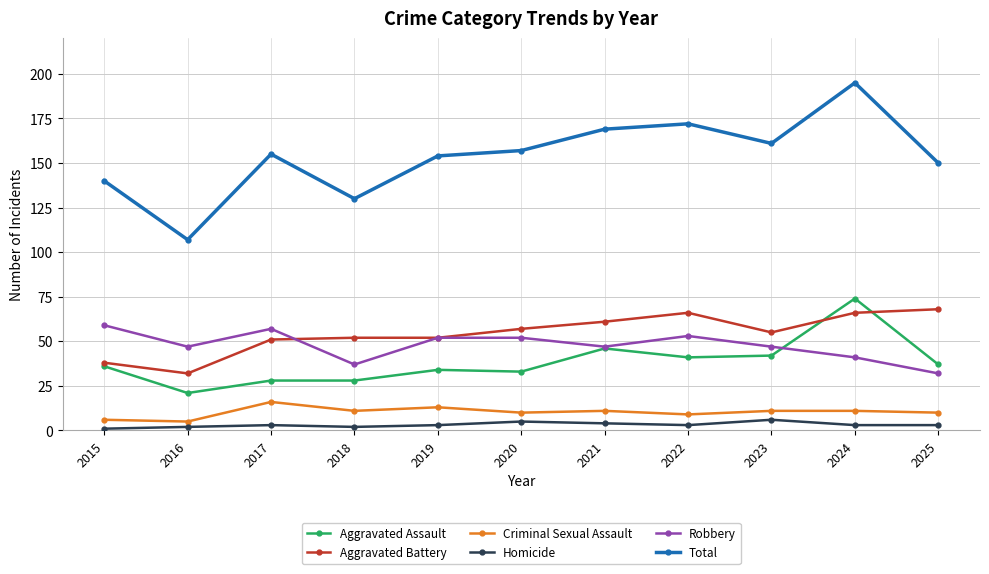

Does the chart display data point markers on the line(s)?

Yes